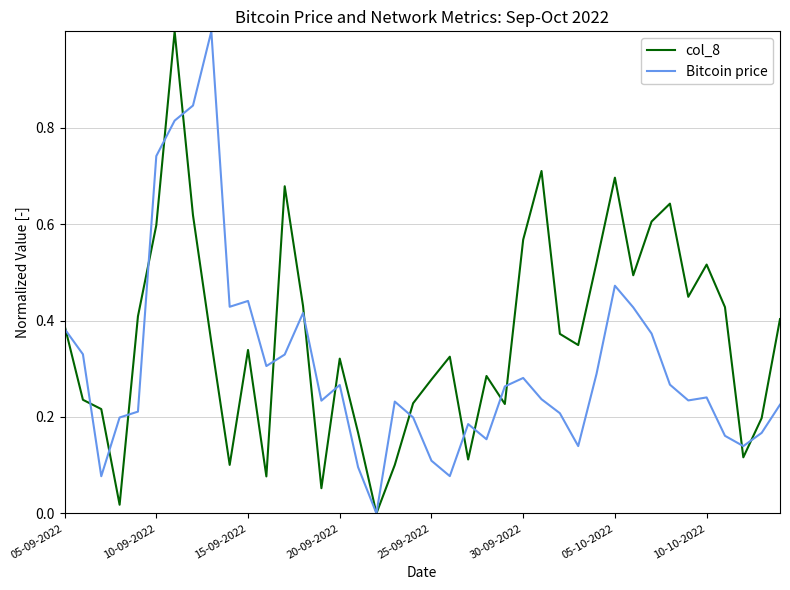

What are all the series names shown in the legend?

col_8, Bitcoin price